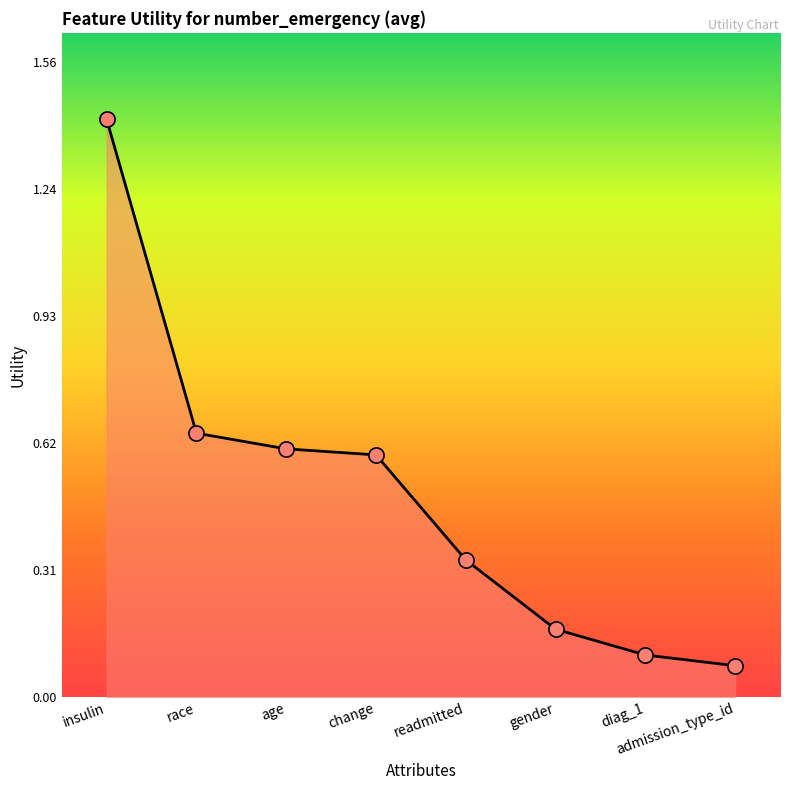

Between race and insulin, which is larger?

insulin